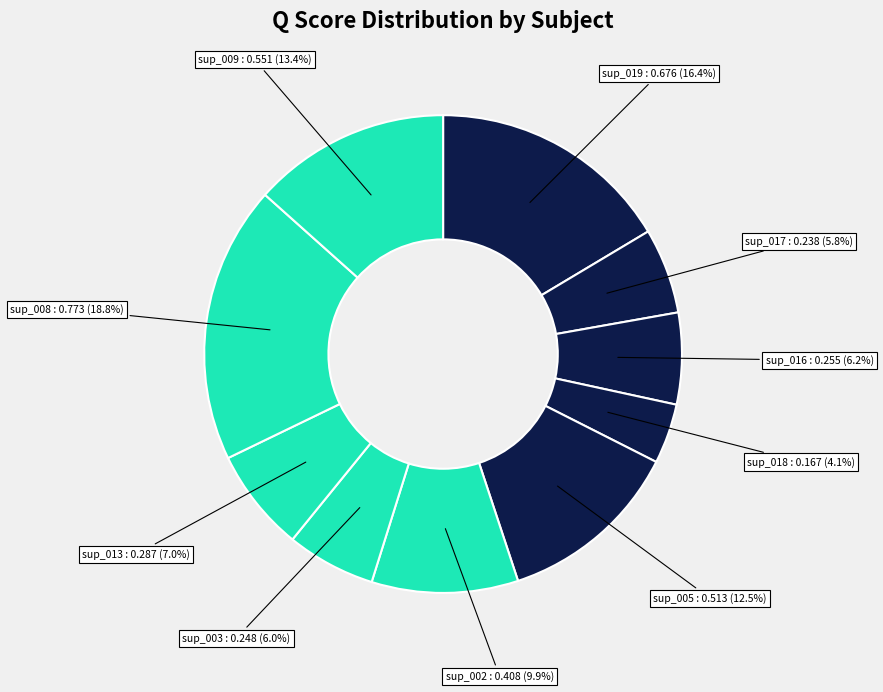

How many segments does this pie chart have?

10